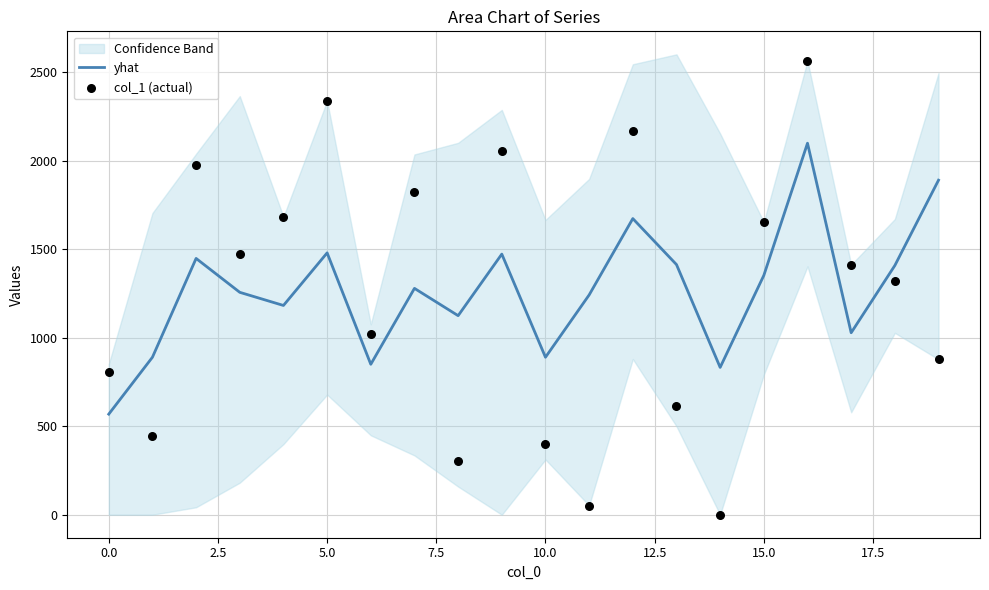

Which series contains the lowest Y value?

col_1 (actual)